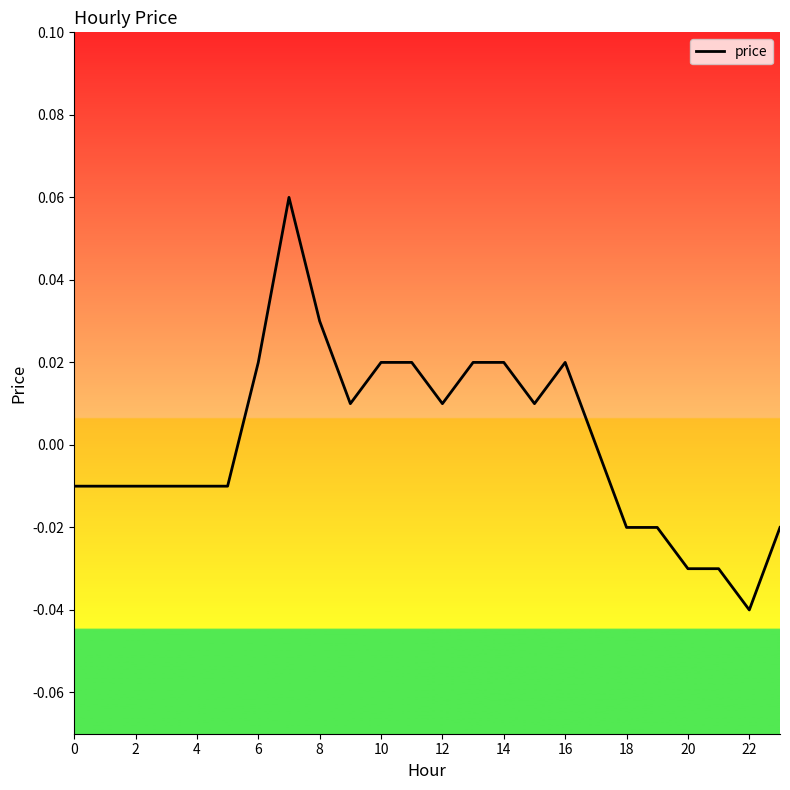

Does the chart display data point markers on the line(s)?

No